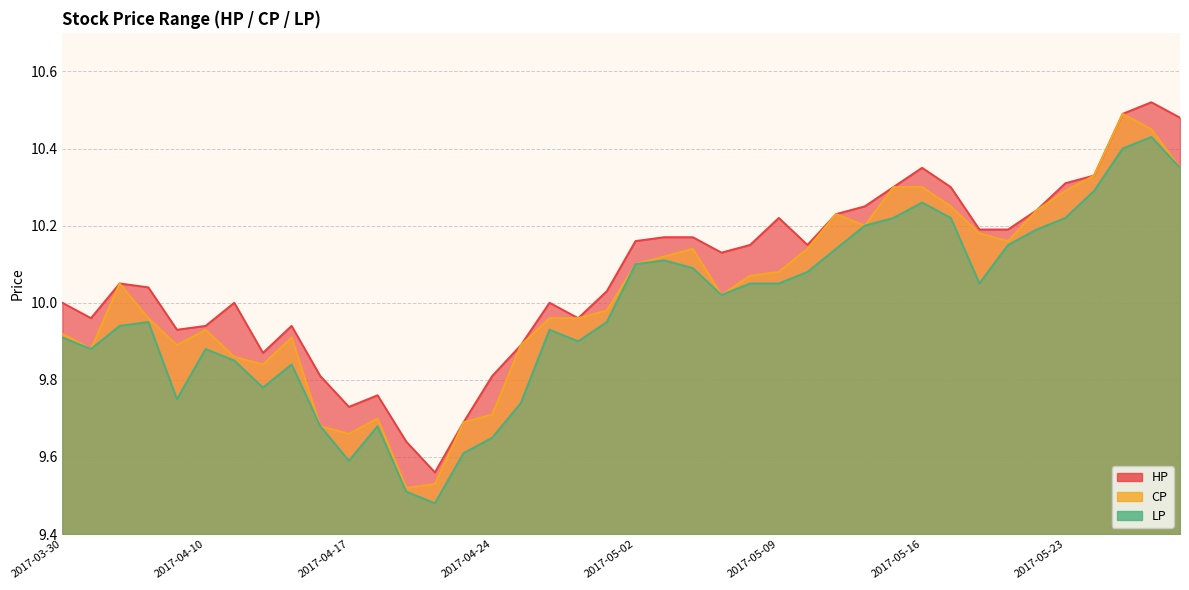

What is the sum of all HP values?

402.9